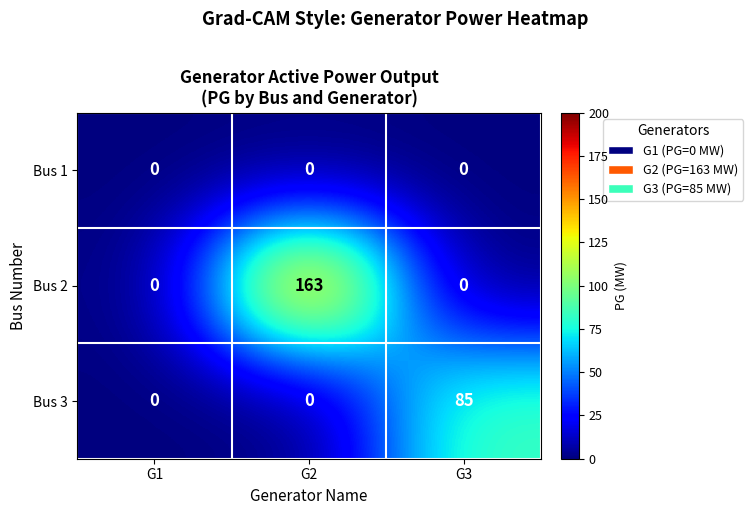

What is the highest value of the Bus 2 series?

163